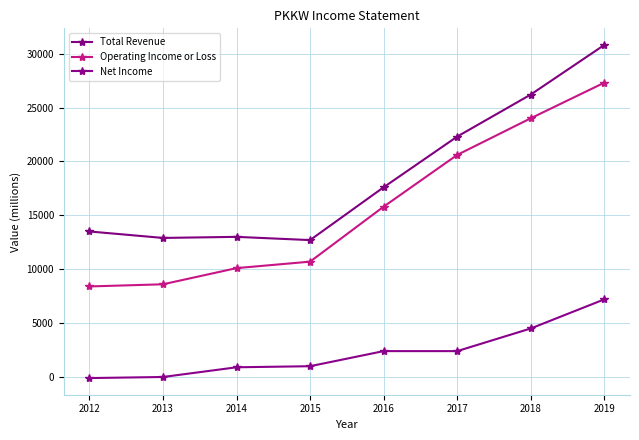

How many lines are shown in the chart?

3